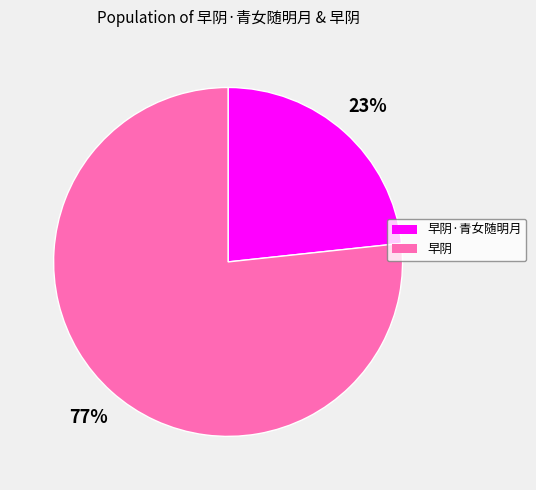

To the nearest percent, what is the combined percentage of 早阴 and 早阴·青女随明月?

100%